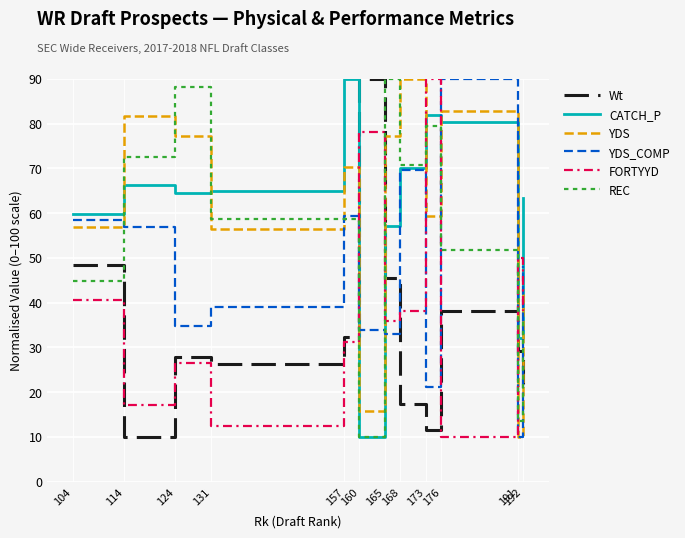

What is the total value across all series at 114?

304.6